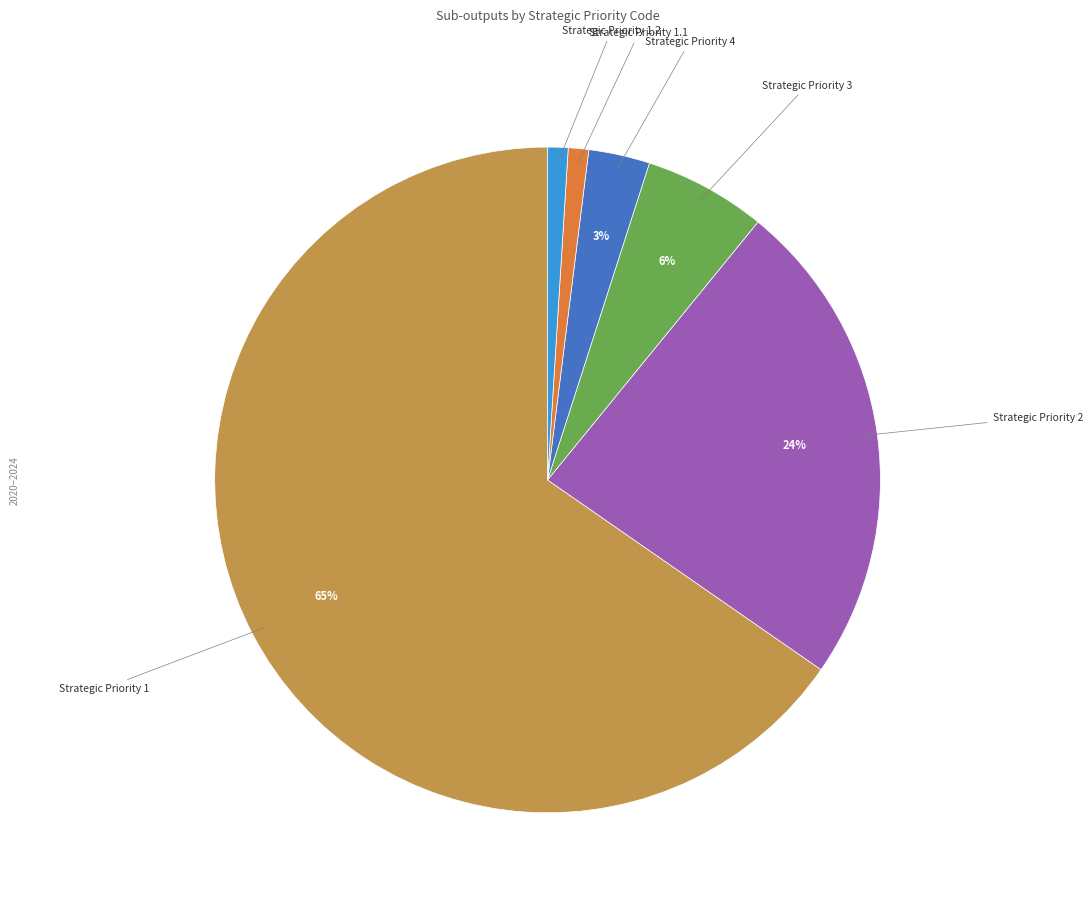

Does any single category account for the majority?

Yes